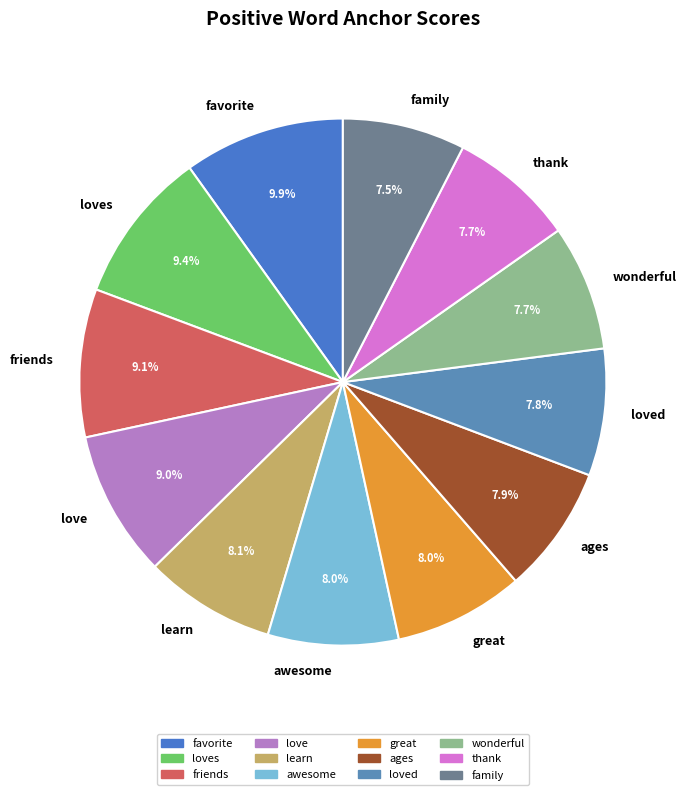

Is the sum of love and favorite greater than half?

No